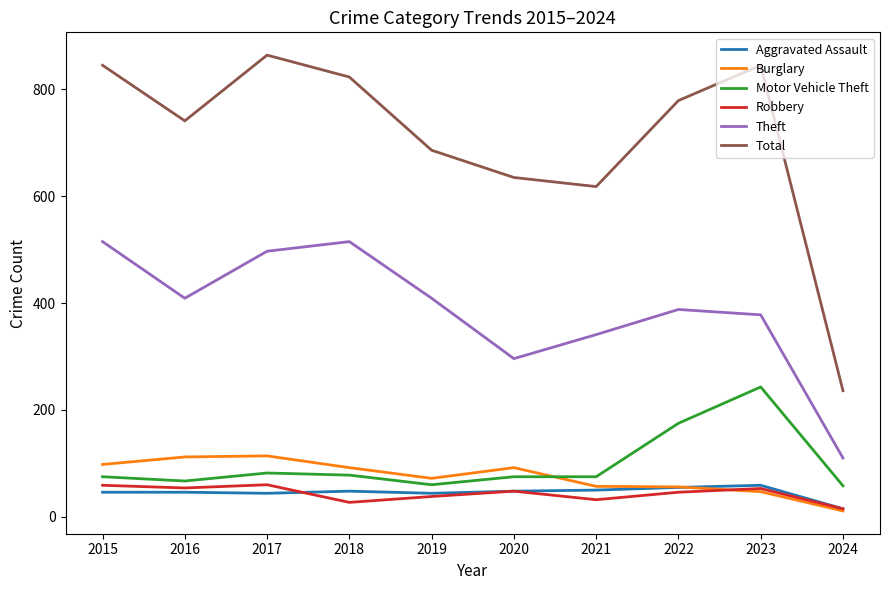

What is the difference between the highest and lowest values at 2015?

799